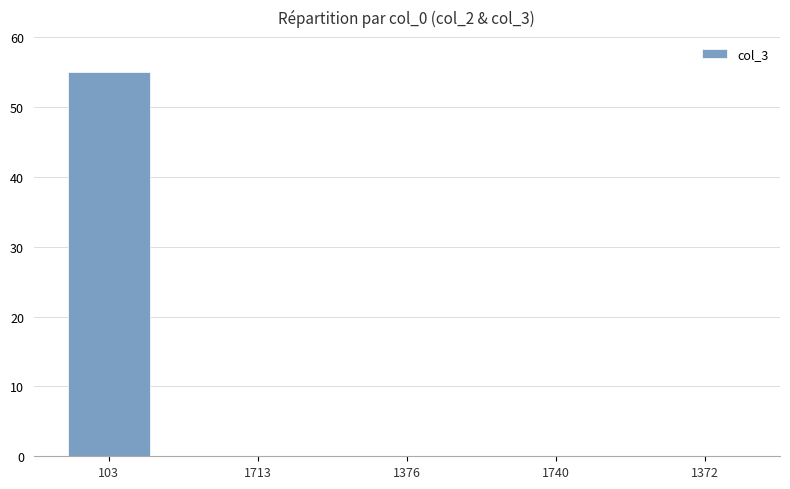

Which has a higher value, 103 or 1376?

103